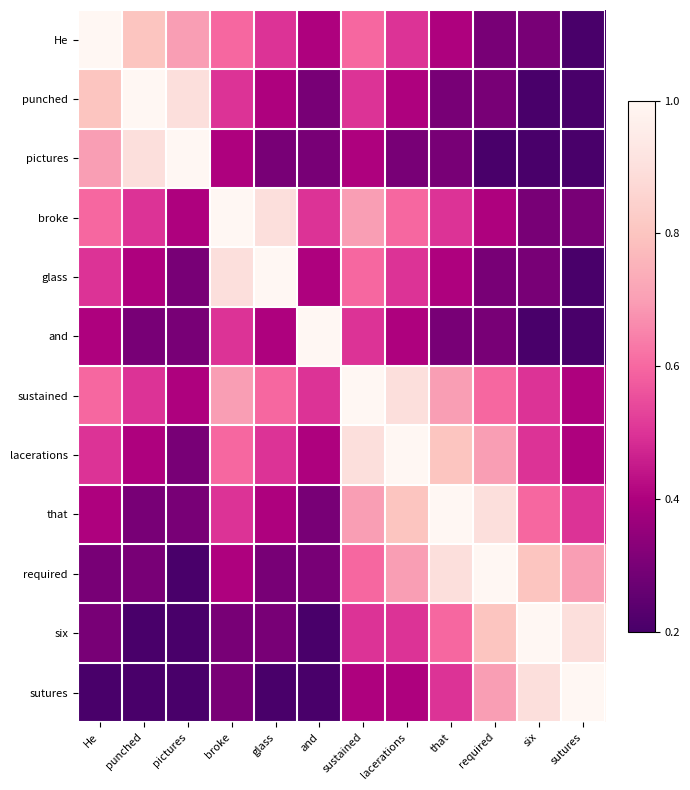

What is the smallest value displayed?

0.2